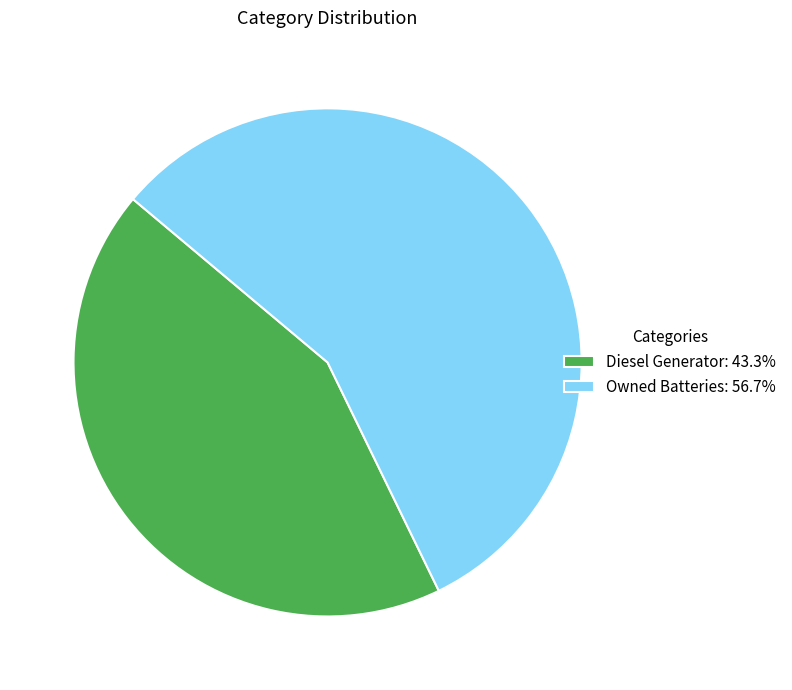

Combined, do Diesel Generator: 43.3% and Owned Batteries: 56.7% account for over 50%?

Yes